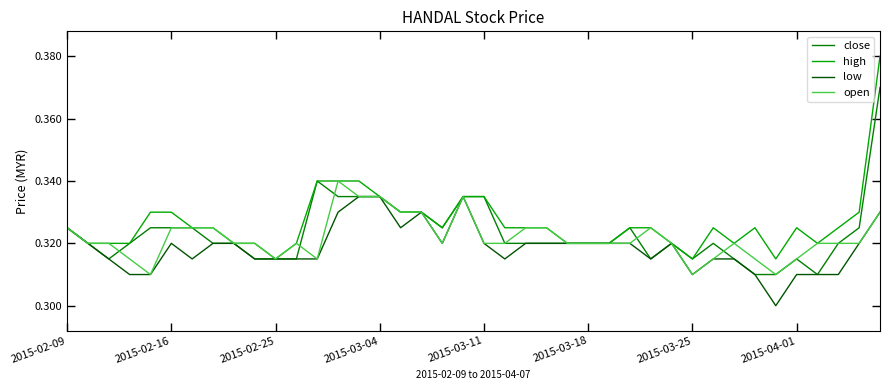

Which series has the widest spread of values?

high